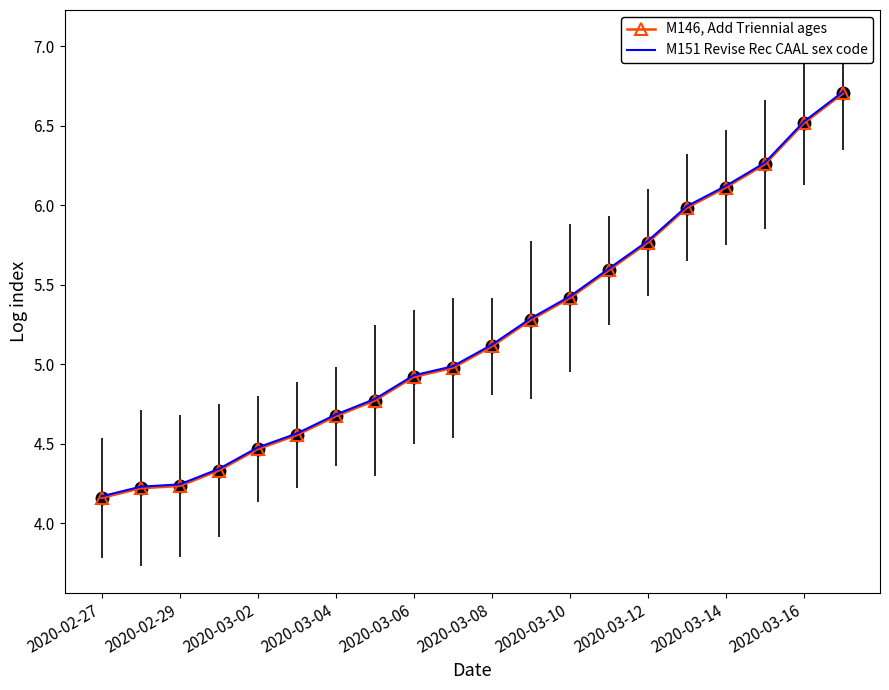

What is the maximum value shown in the chart?

6.7